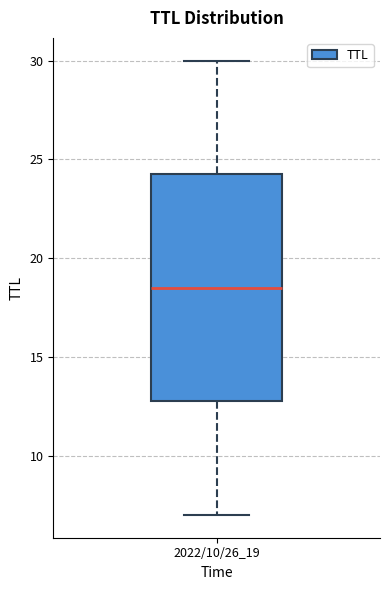

Read this box plot against the y-axis: the position of the median line, the range covered by the box, and the ends of both whiskers. The values are not printed on the chart, so give them approximately, as read against the axis.

median 18.5, box 13.0 to 24.5, whiskers 7.0 to 30.0